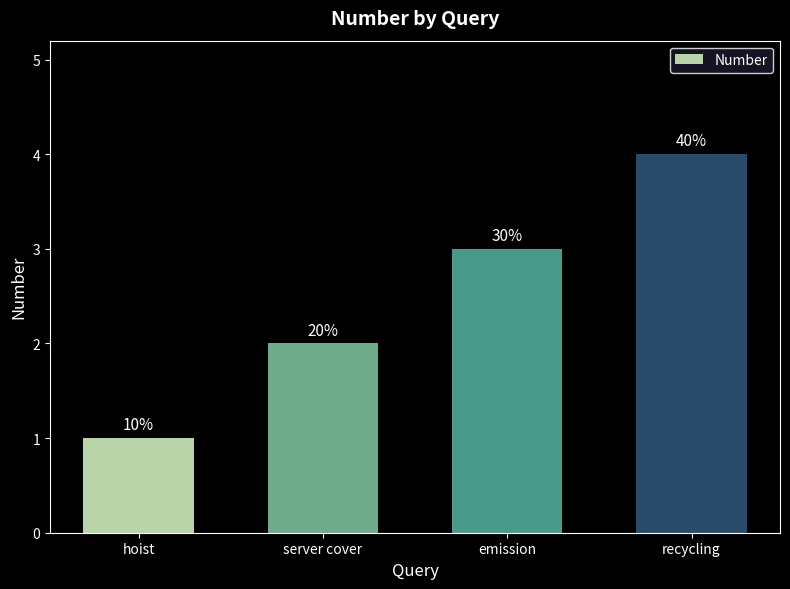

Are the bars horizontal?

No